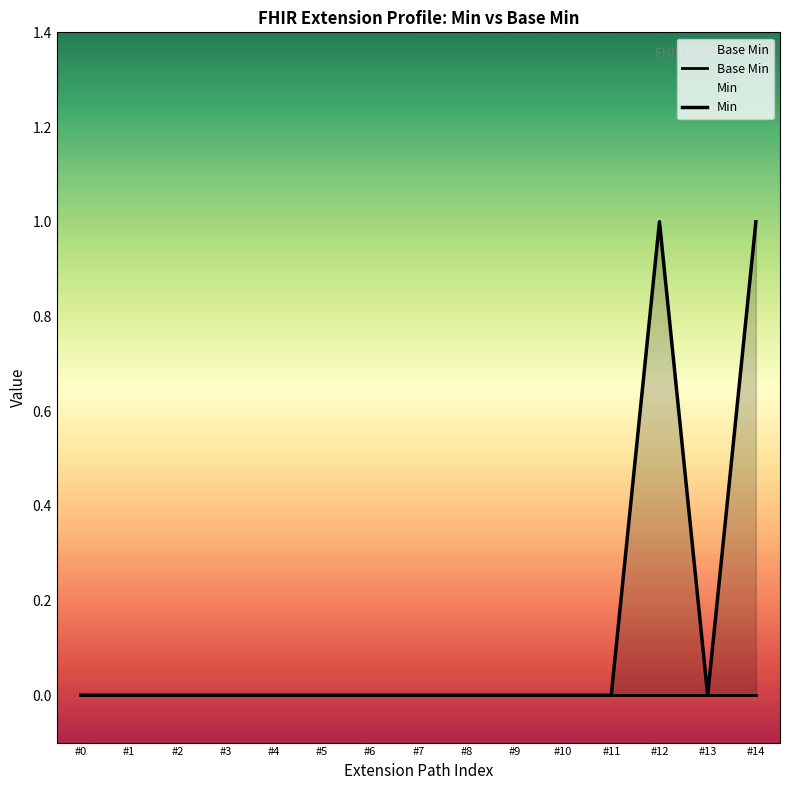

Reading right to left, what are all the values shown in this chart?

Base Min: 0	0	0	0	0	0	0	0	0	0	0	0	0	0	0
Min: 1	0	1	0	0	0	0	0	0	0	0	0	0	0	0